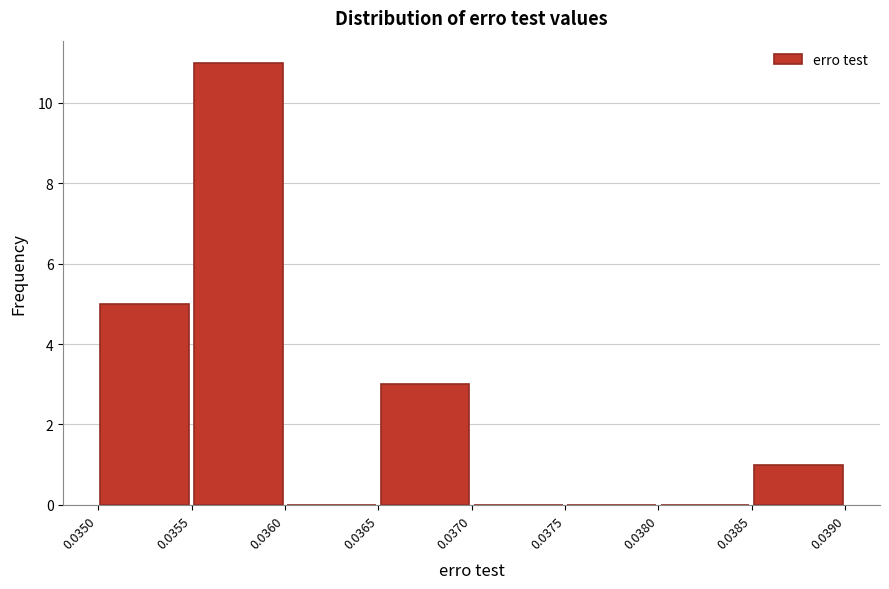

Which range on the x-axis has the tallest bar?

0.0355 to 0.0360